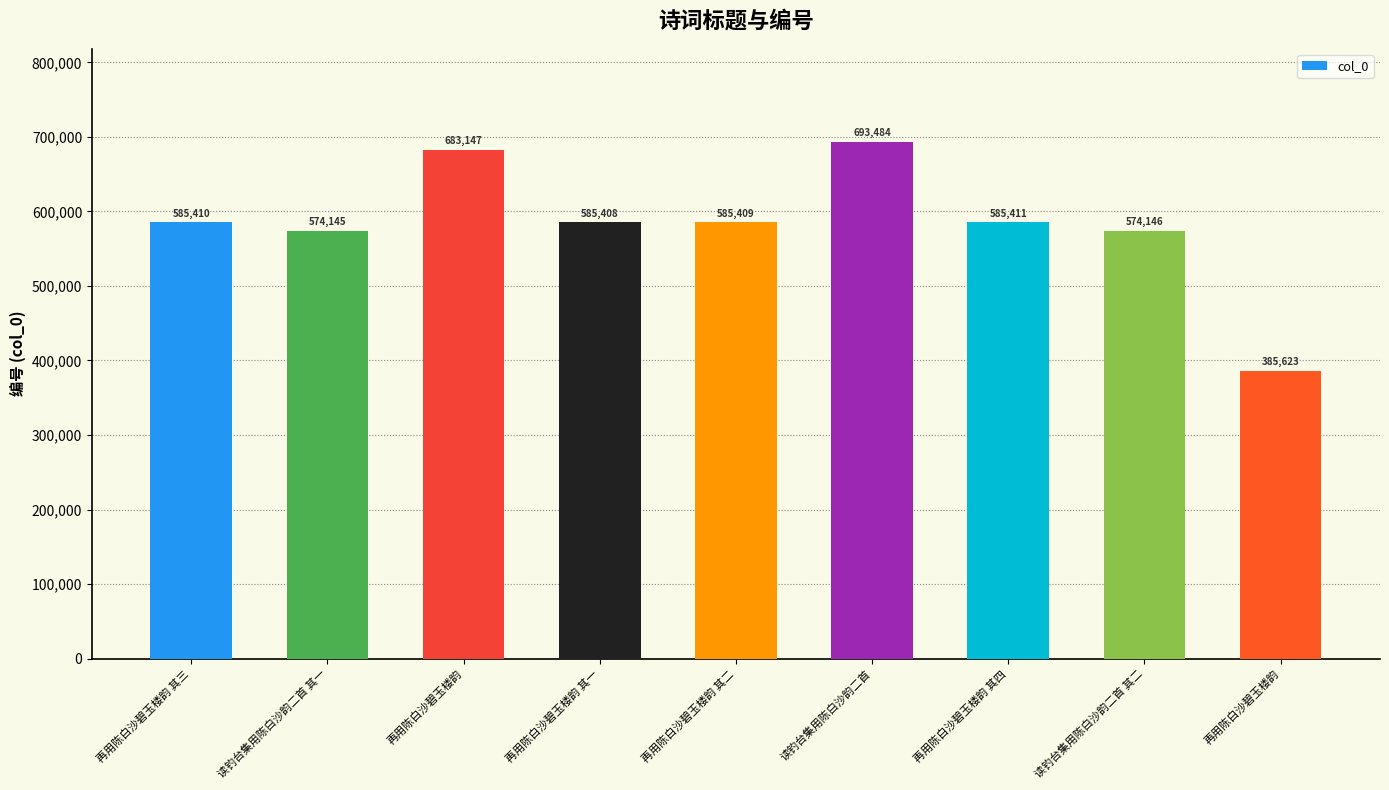

Where is the data nearest to the value 539553?

读钓台集用陈白沙韵二首 其一